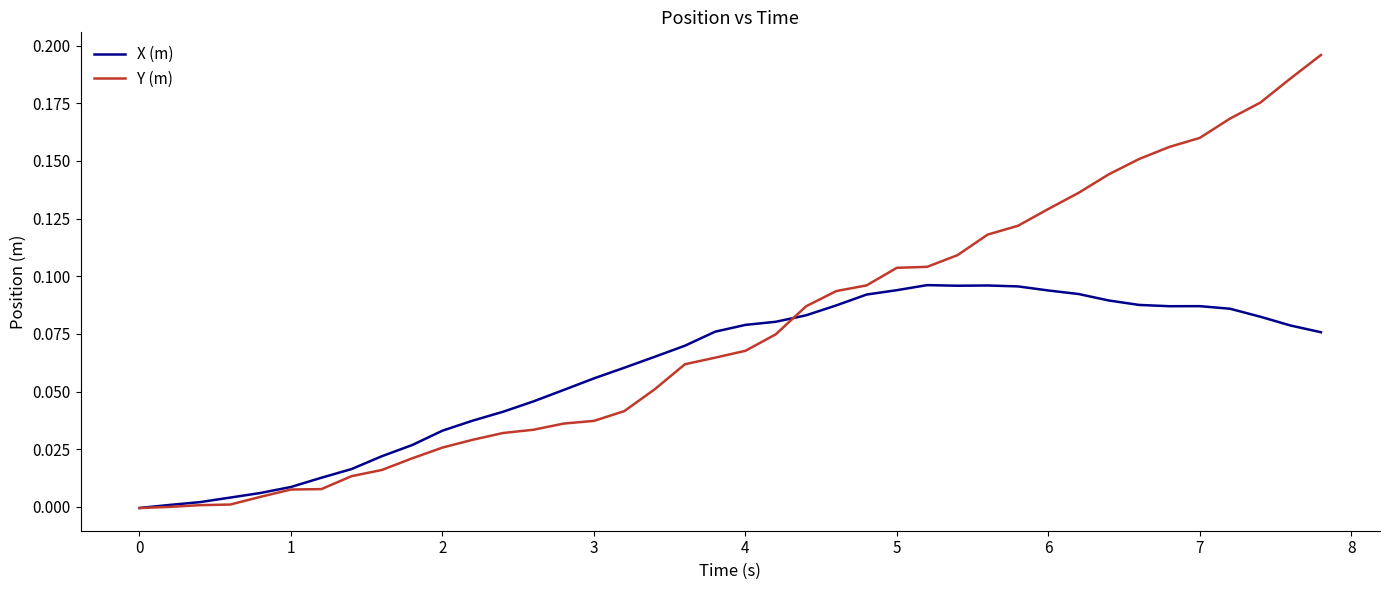

Which series has the largest total across all categories?

Y (m)